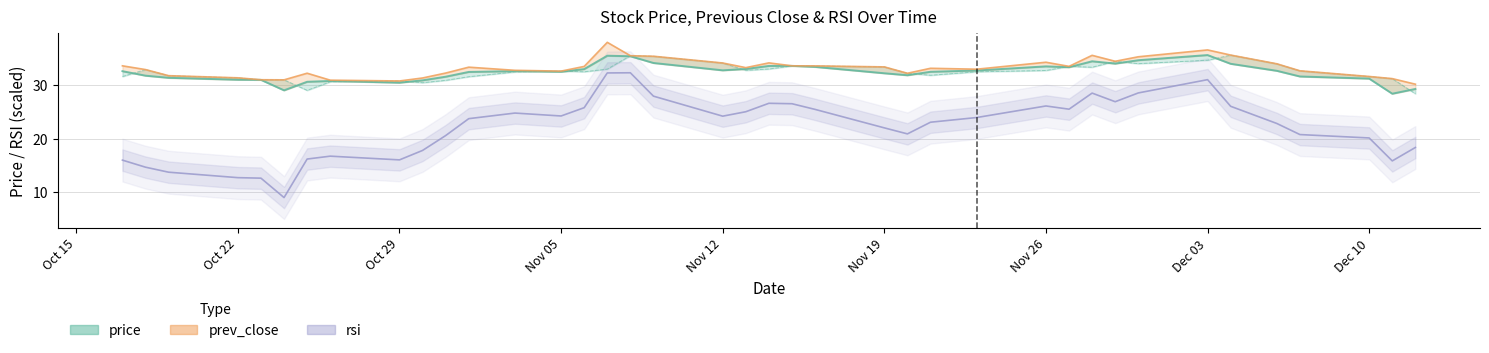

Is it true that price equals 35.6 at Dec 03?

True